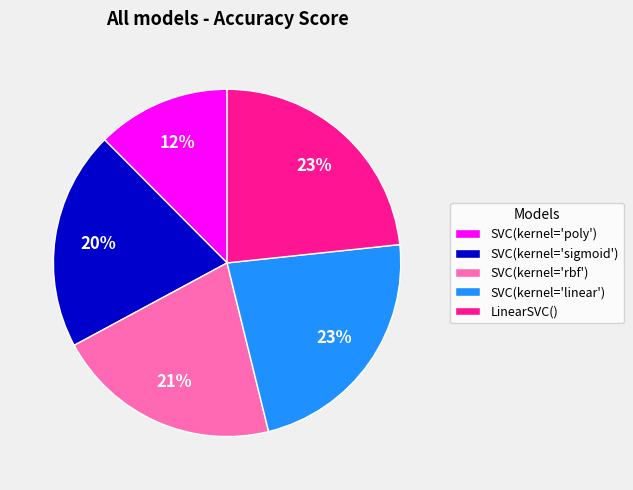

How many segments does this pie chart have?

5